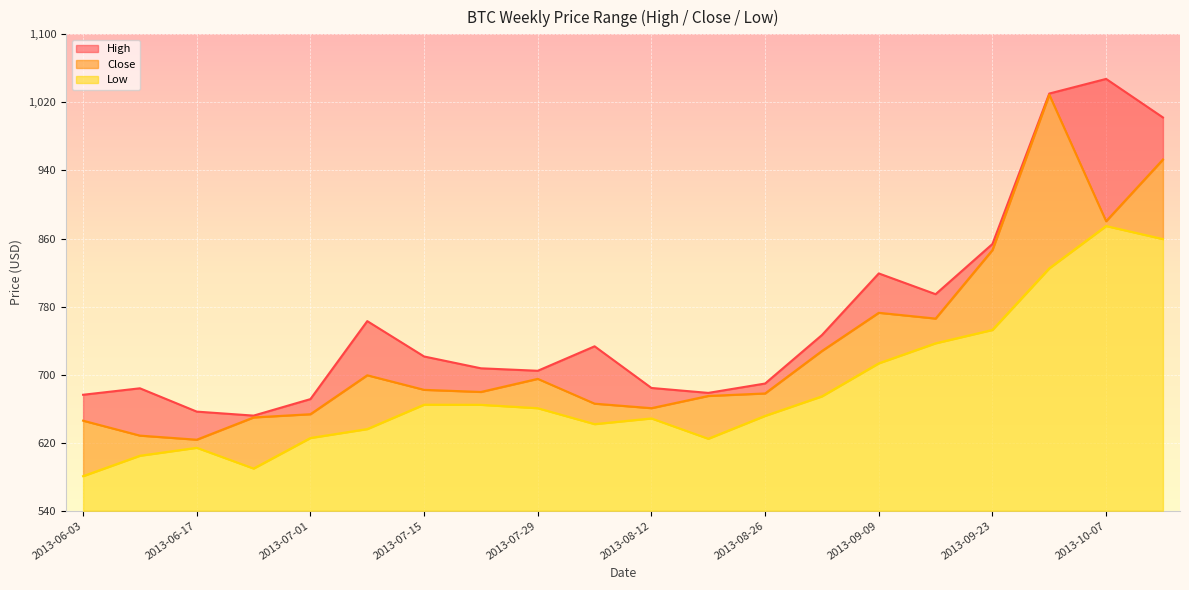

What is the sum of all High values?

15324.7